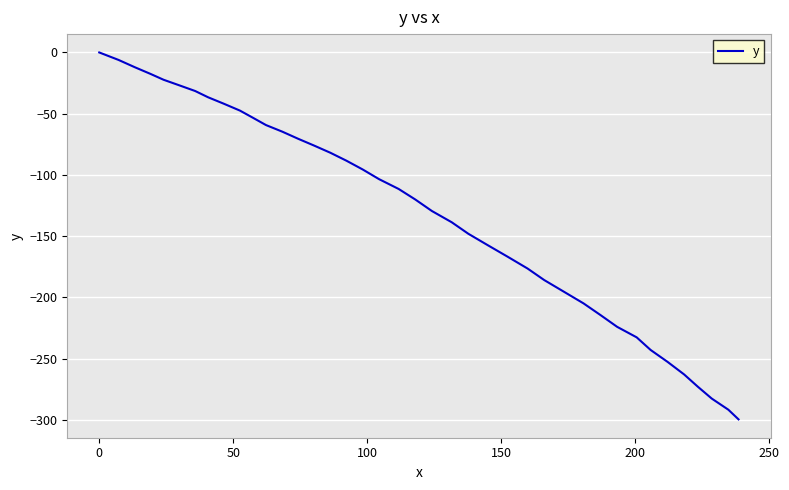

What is the minimum value shown in the chart?

-299.7